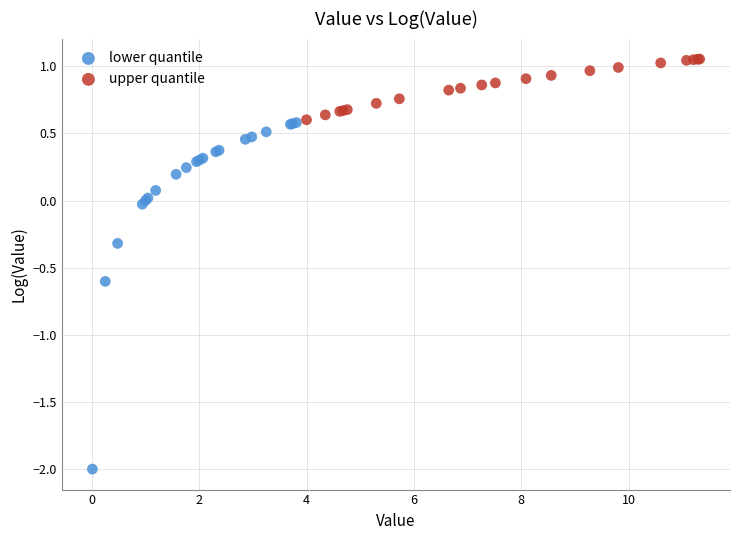

Which series reaches the maximum Y coordinate?

upper quantile